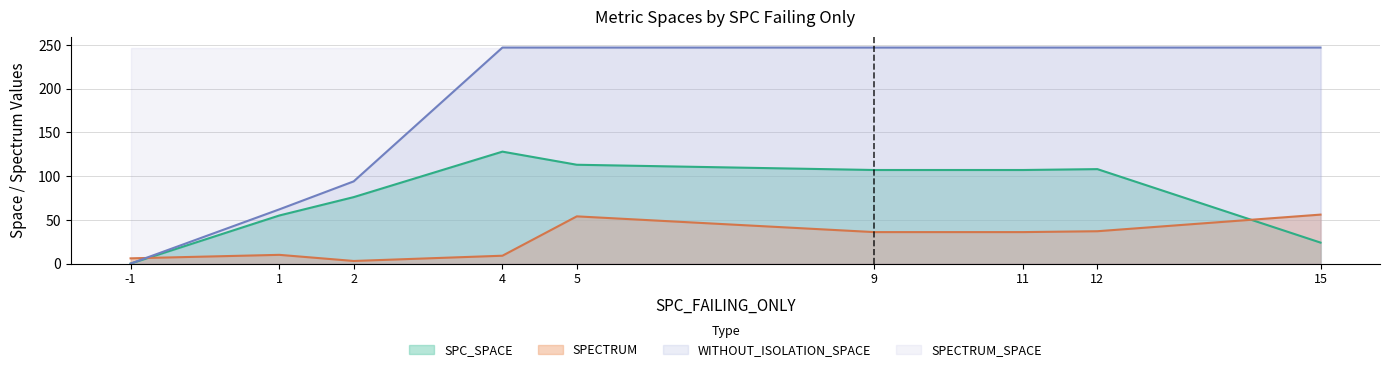

At how many categories does at least one series exceed 184?

9